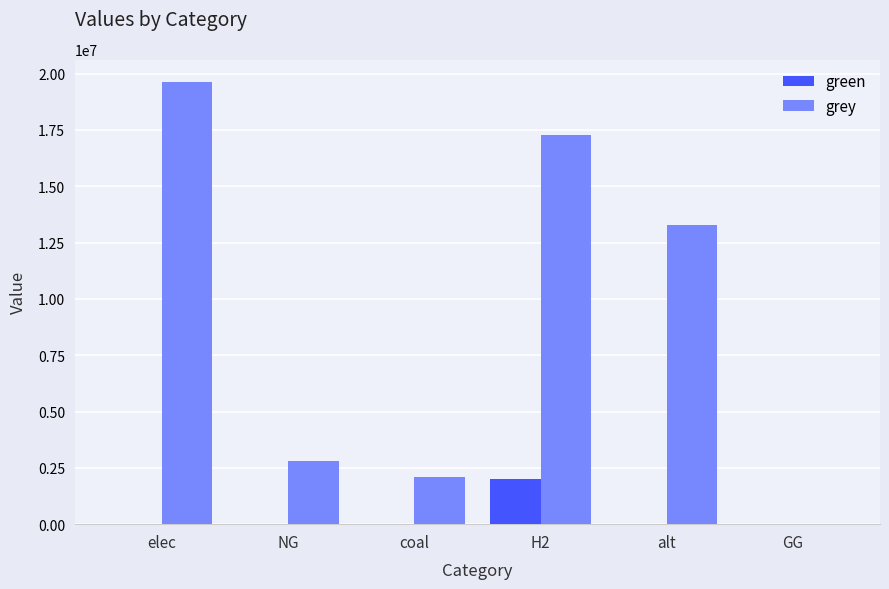

How many categories are shown in the chart?

6